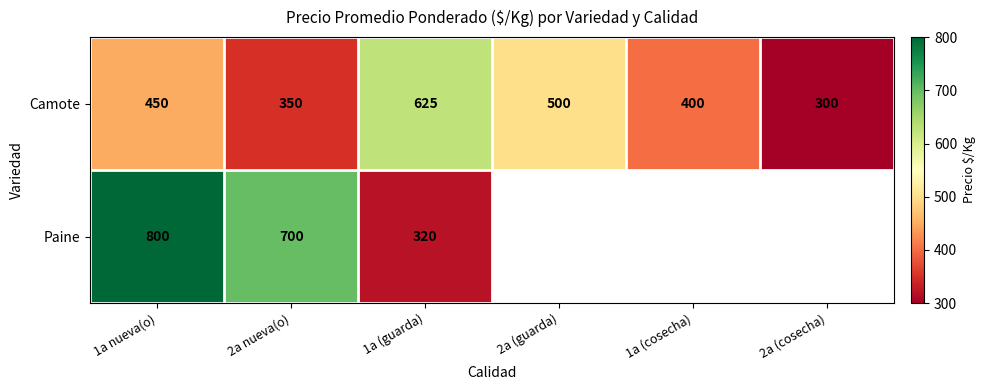

How many values in the Camote series are below 450?

3